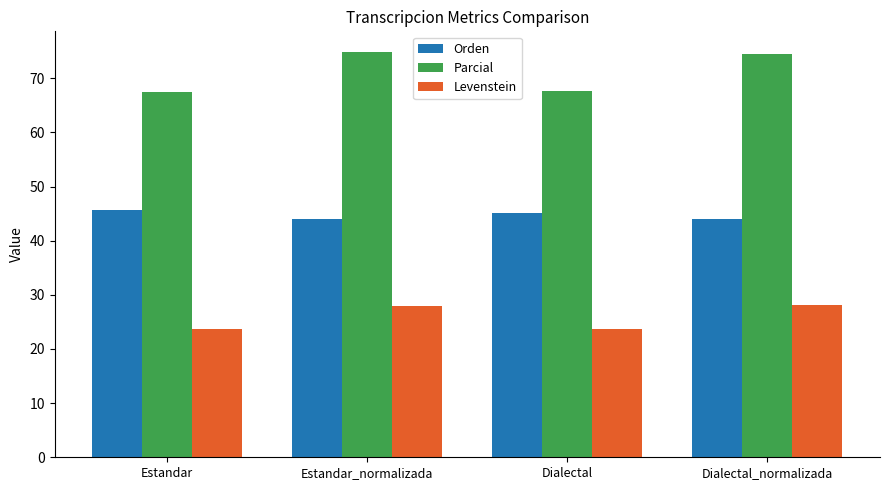

How many data points does each series have?

4